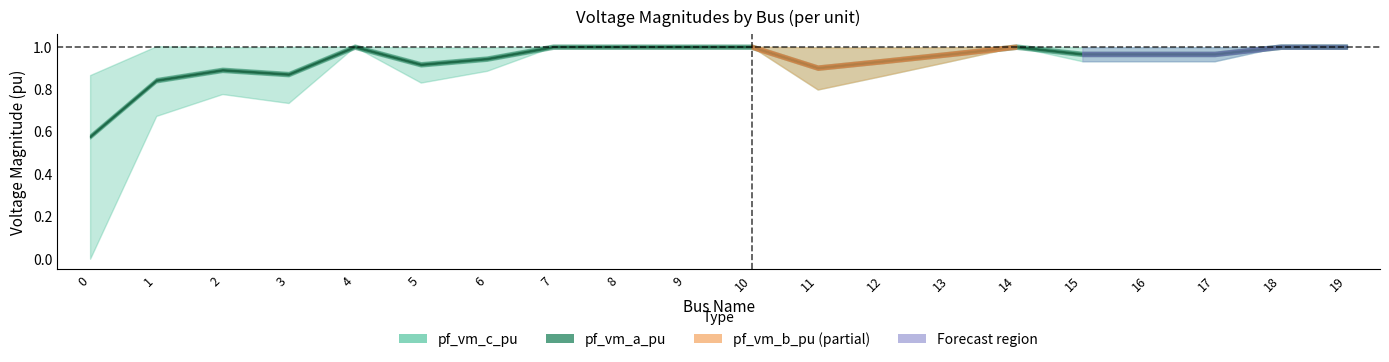

Is the value of pf_vm_b_pu at 17 greater than the value of pf_vm_c_pu at 15?

No